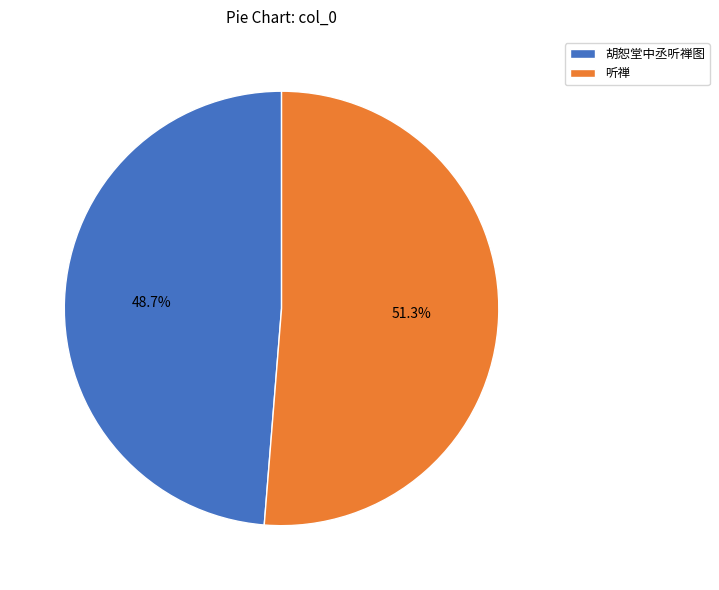

True or false: 听禅 accounts for 51% of the total.

True